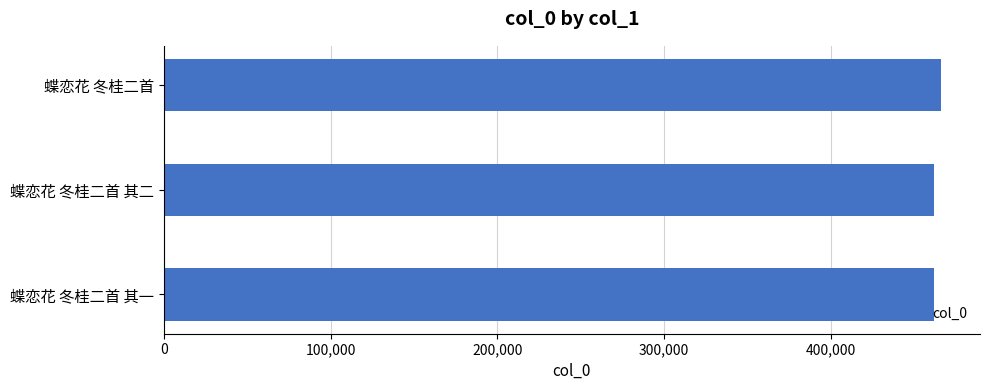

What value does the data have at 蝶恋花 冬桂二首 其二?

462019